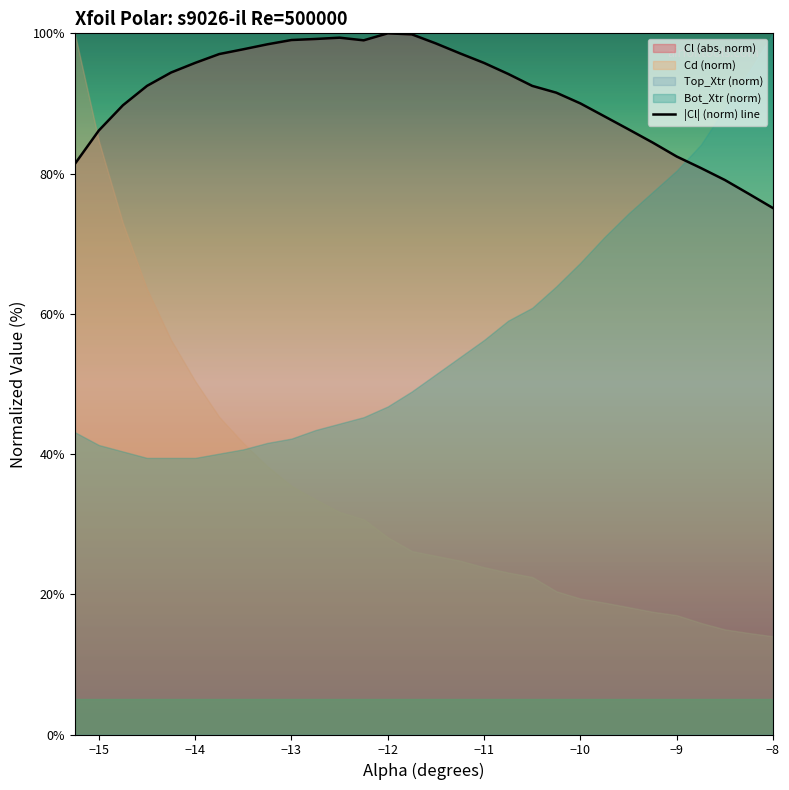

At which label does |Cl| (norm) line reach its minimum?

−8